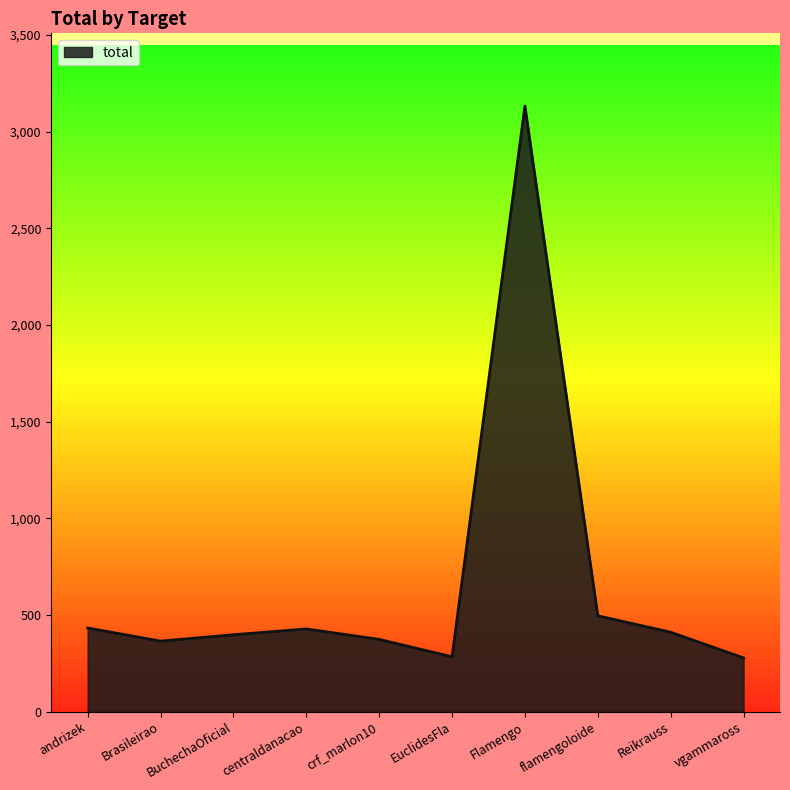

What is the change in value from Brasileirao to flamengoloide?

+131